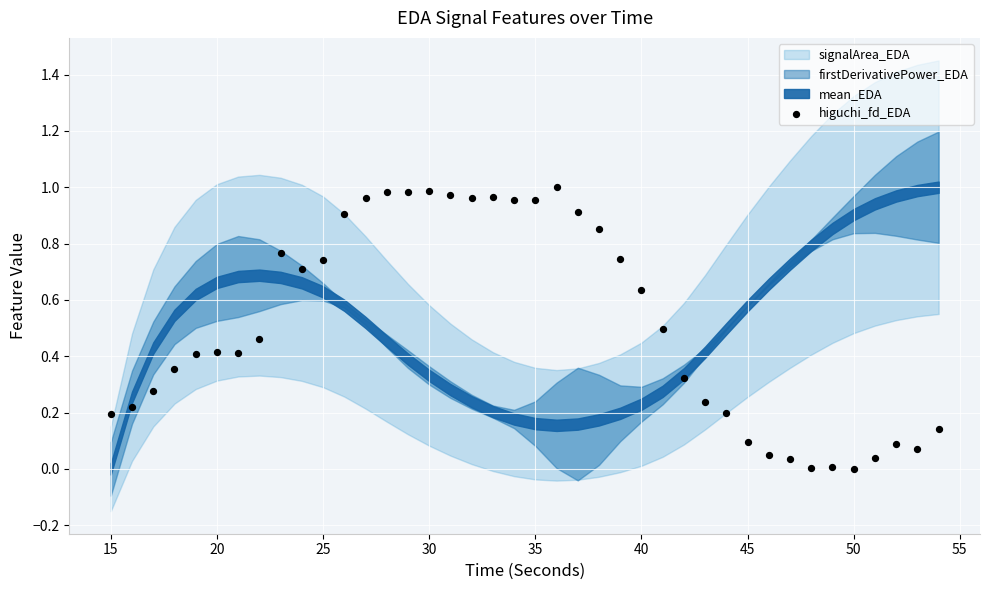

What is the range of X values (max minus min)?

39.0